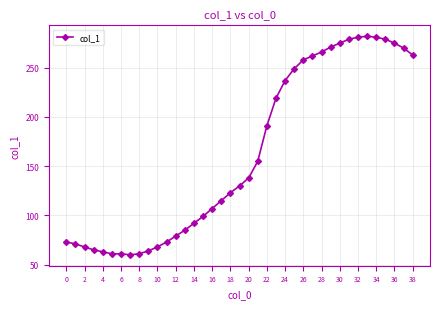

What is the value of the 30th point from the left?

271